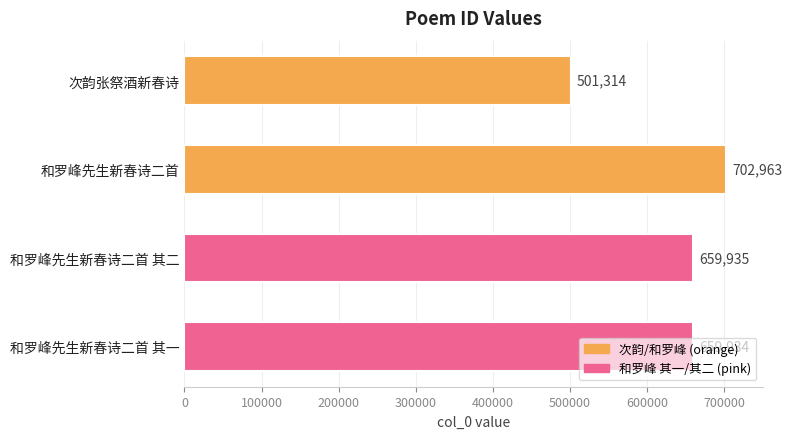

What is the maximum value shown in the chart?

702963